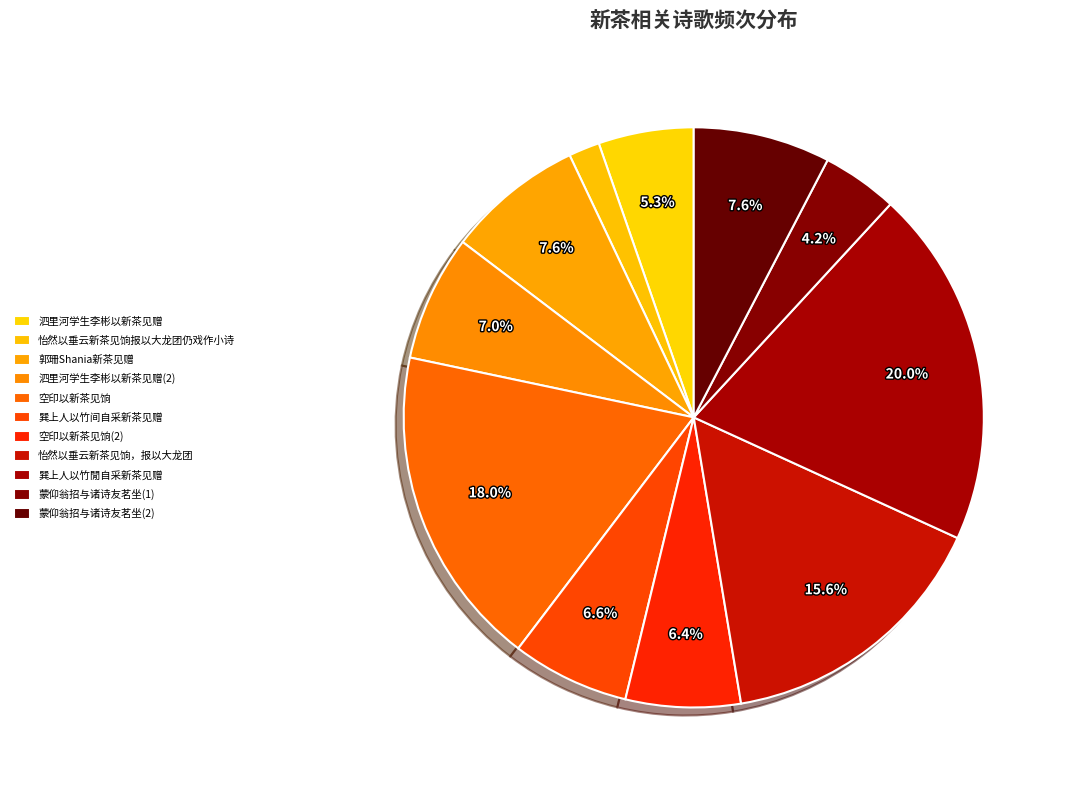

Which slice is the largest?

巽上人以竹閒自采新茶见赠酬之以诗